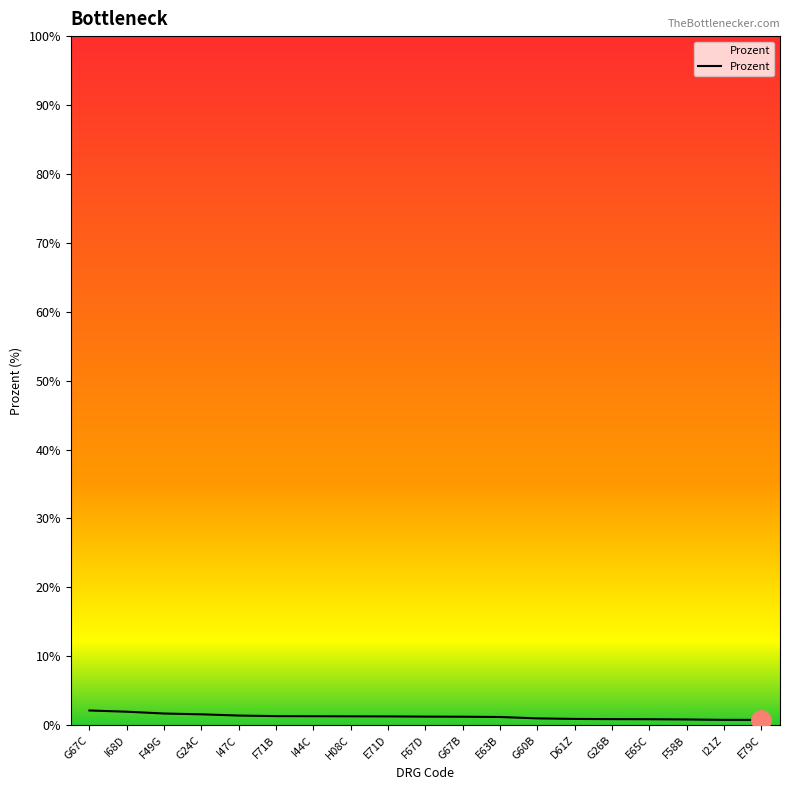

What is the sum of all values?

23.7